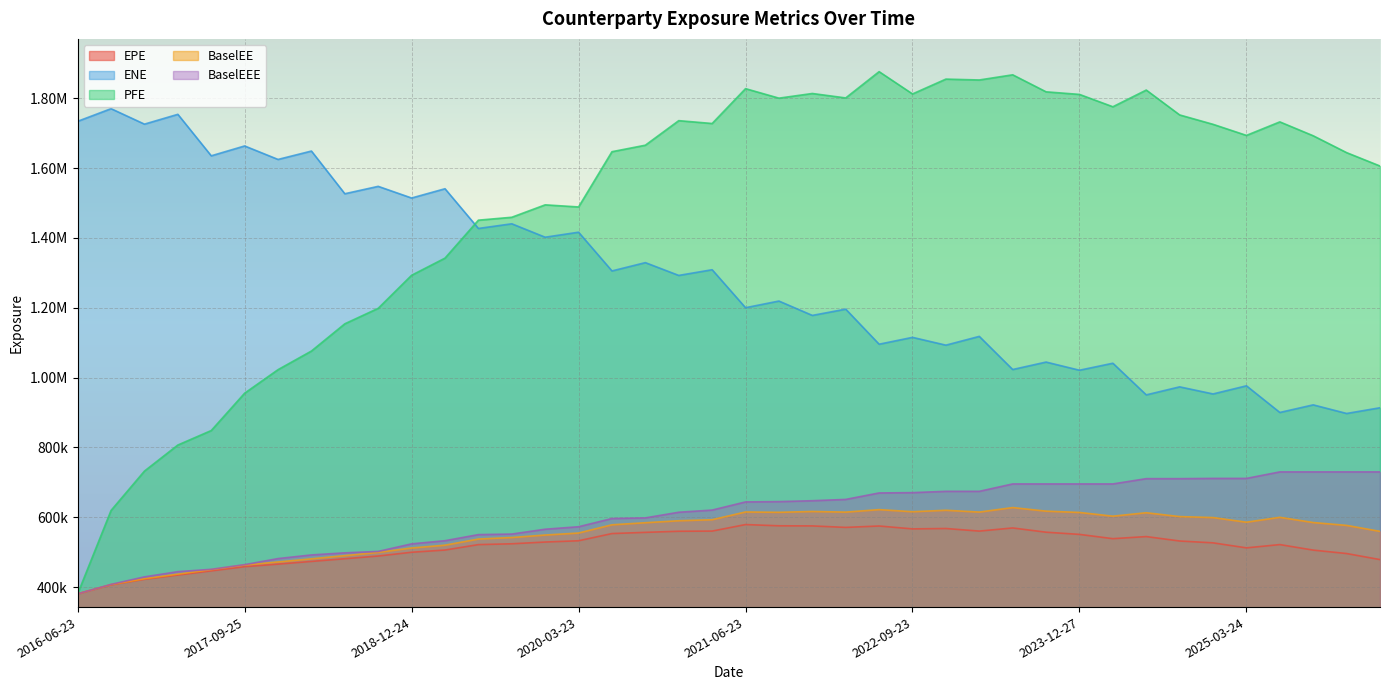

How many series are shown in this chart?

5